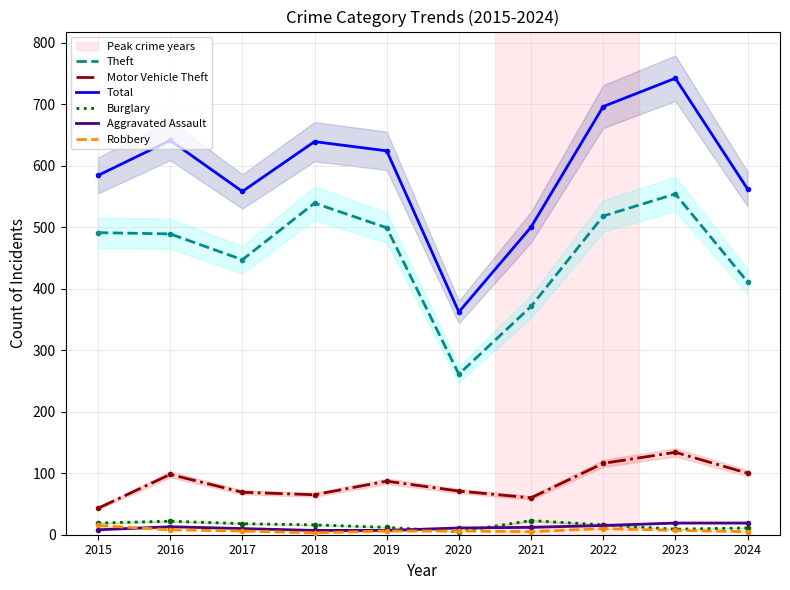

What is the sum of the Total values at 2018 and 2023?

1381